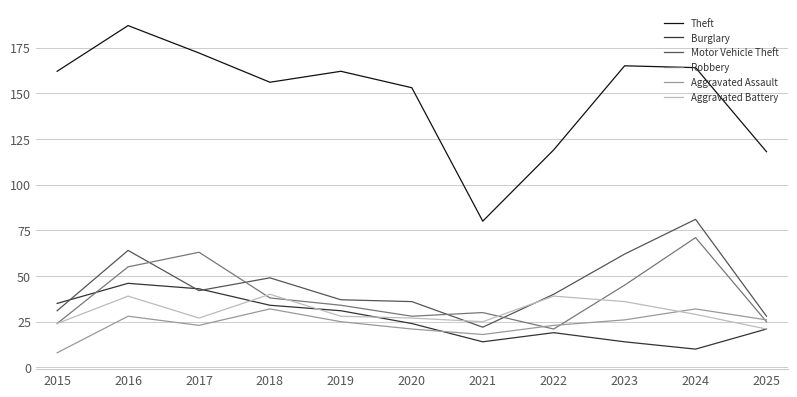

Rank the series by their maximum value, from highest to lowest.

Theft, Motor Vehicle Theft, Robbery, Burglary, Aggravated Battery, Aggravated Assault